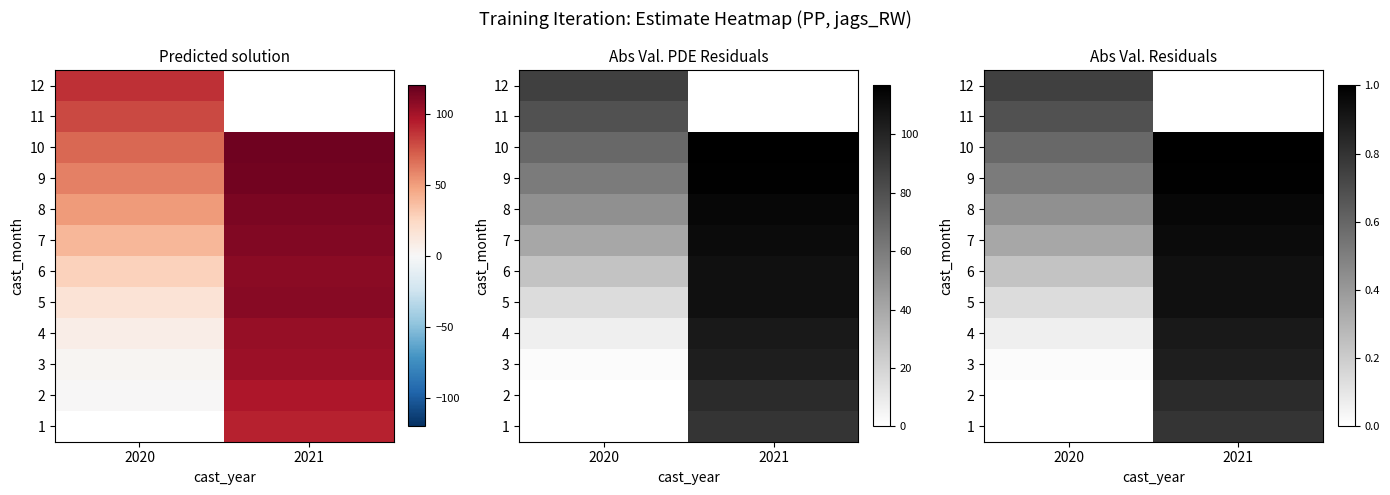

True or false: 2 has a value of 1.1 at 2021.

False